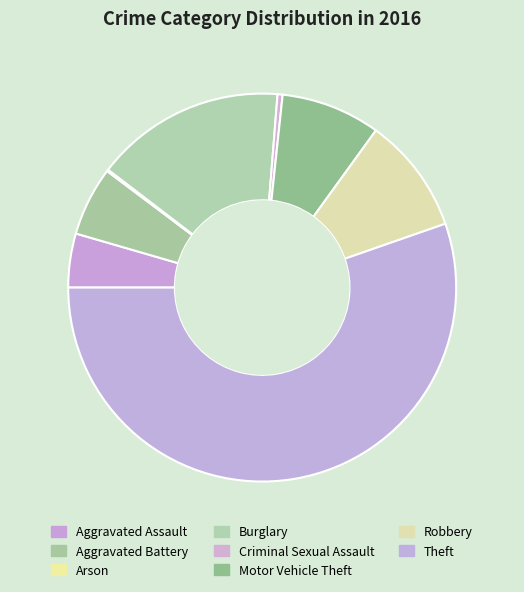

Is Theft the majority of the pie?

Yes